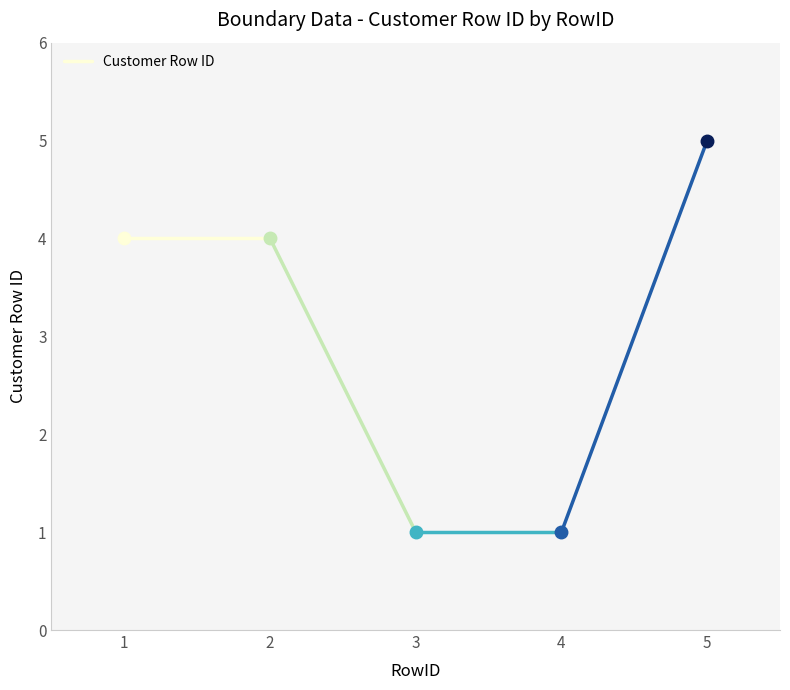

Is it true that the value at 2 is 4?

True